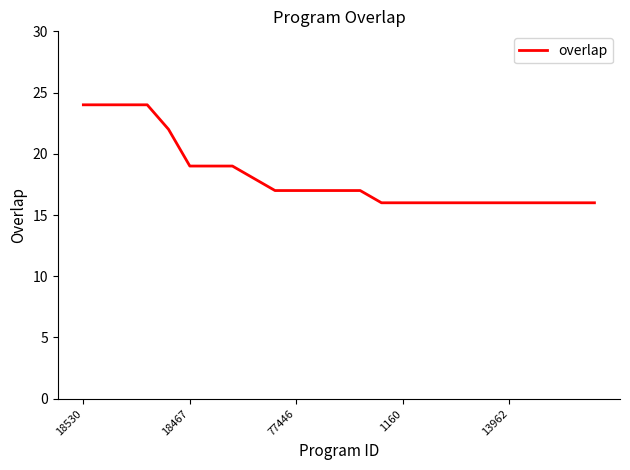

What is the minimum value shown in the chart?

16